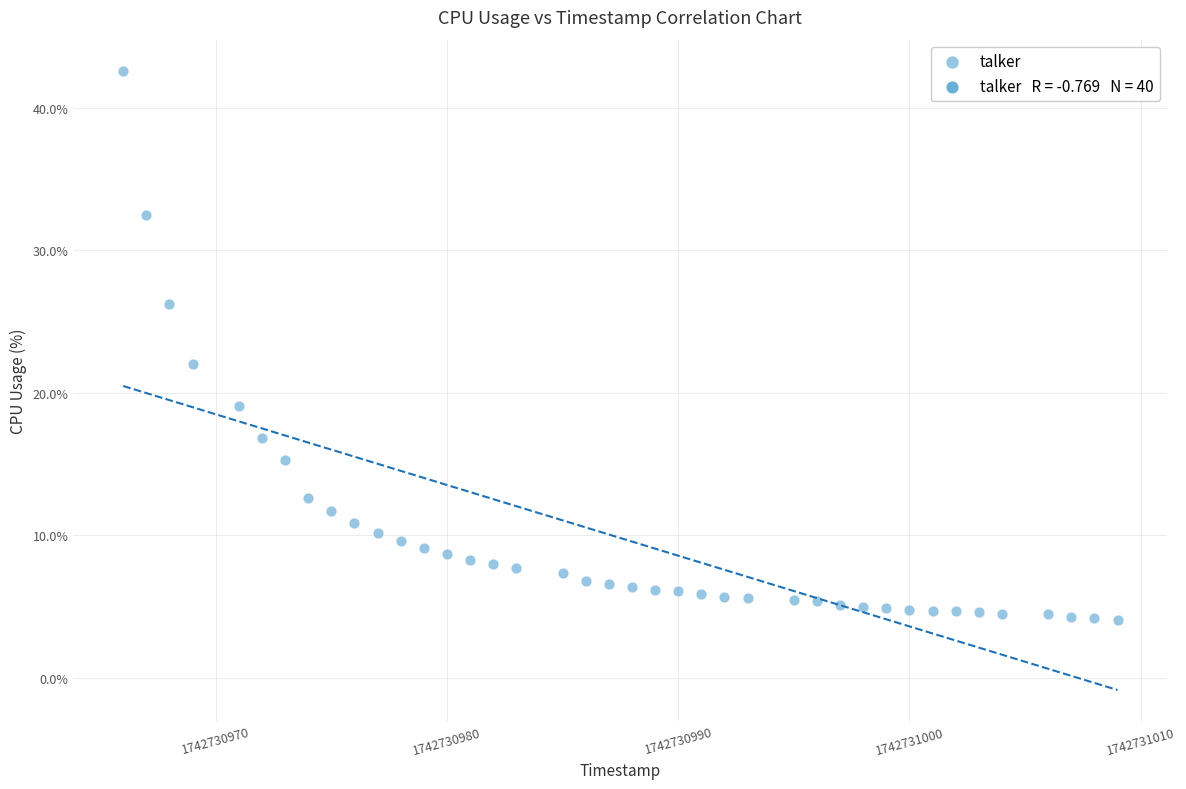

What Y value in the scatter plot is closest to 23?

22.0